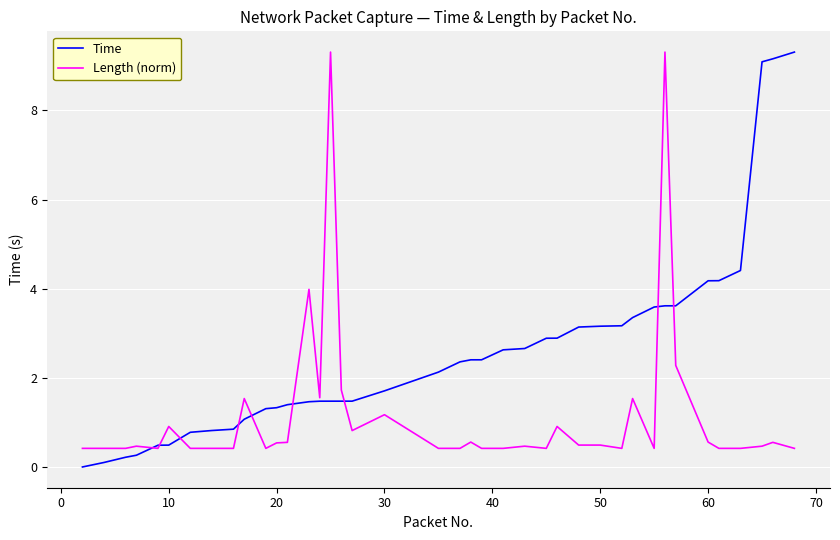

After their last crossing, which series has the higher values: Time or Length (norm)?

Time